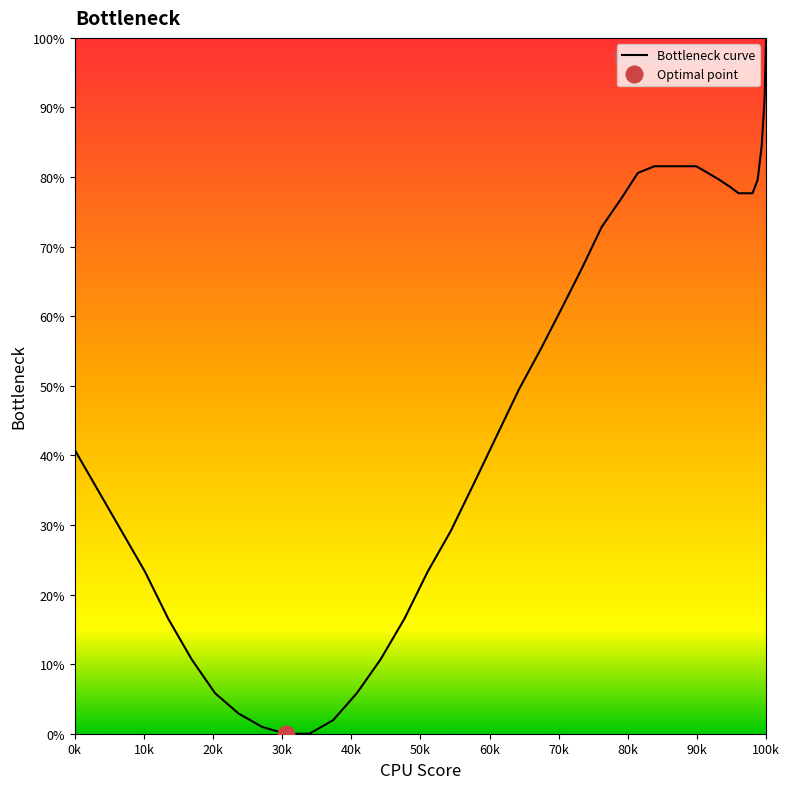

Reading left to right, list all the values displayed in this chart.

40.8	35.0	29.1	23.3	16.5	10.7	5.8	2.9	1.0	0.0	0.0	1.9	5.8	10.7	16.5	23.3	29.1	35.9	42.7	49.5	55.3	61.2	67.0	72.8	76.7	80.6	81.6	81.6	81.6	81.6	80.6	79.6	78.6	77.7	77.7	77.7	79.6	84.5	91.3	100.0